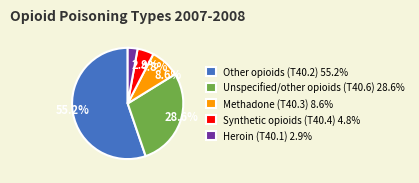

Does 55.2% account for over 50% of the chart?

Yes